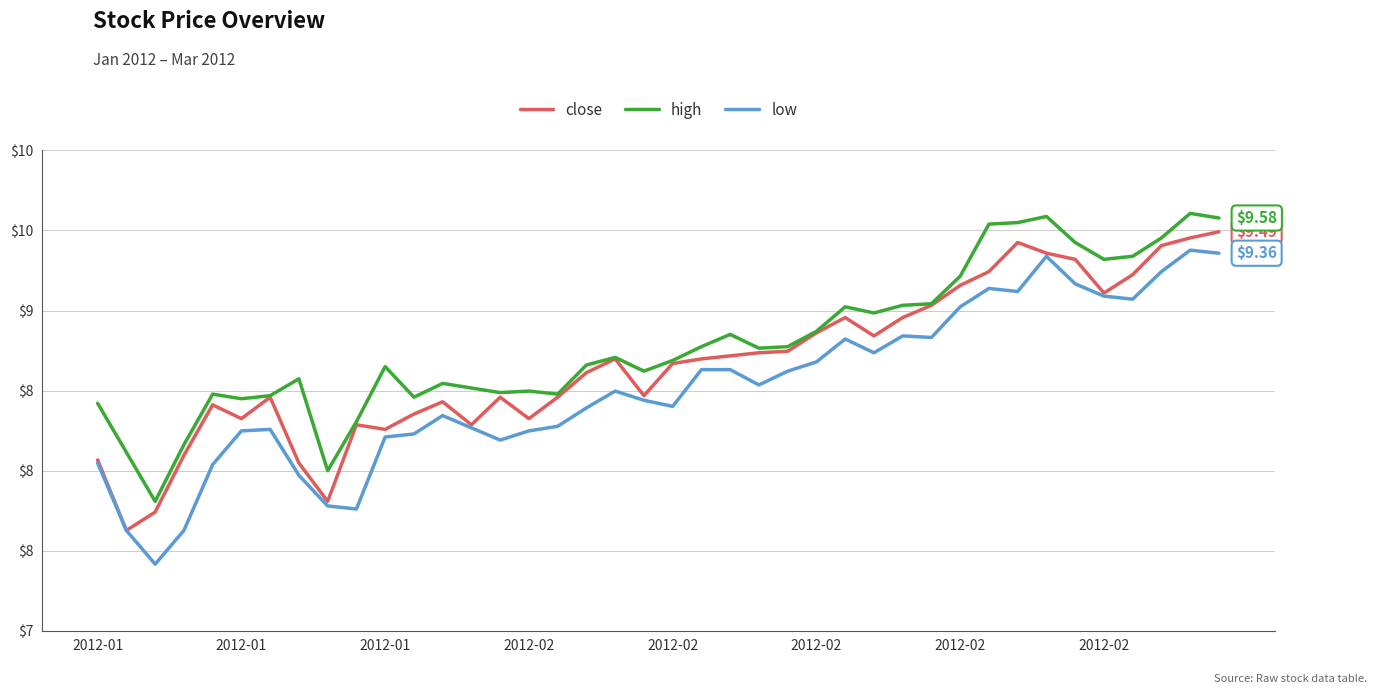

Which series has the largest range (max minus min)?

low